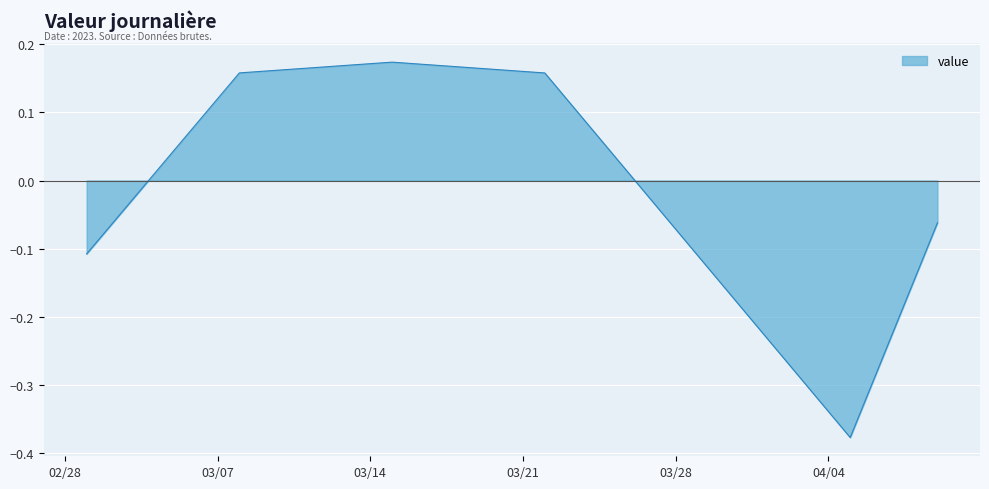

How many lines are shown in the chart?

1